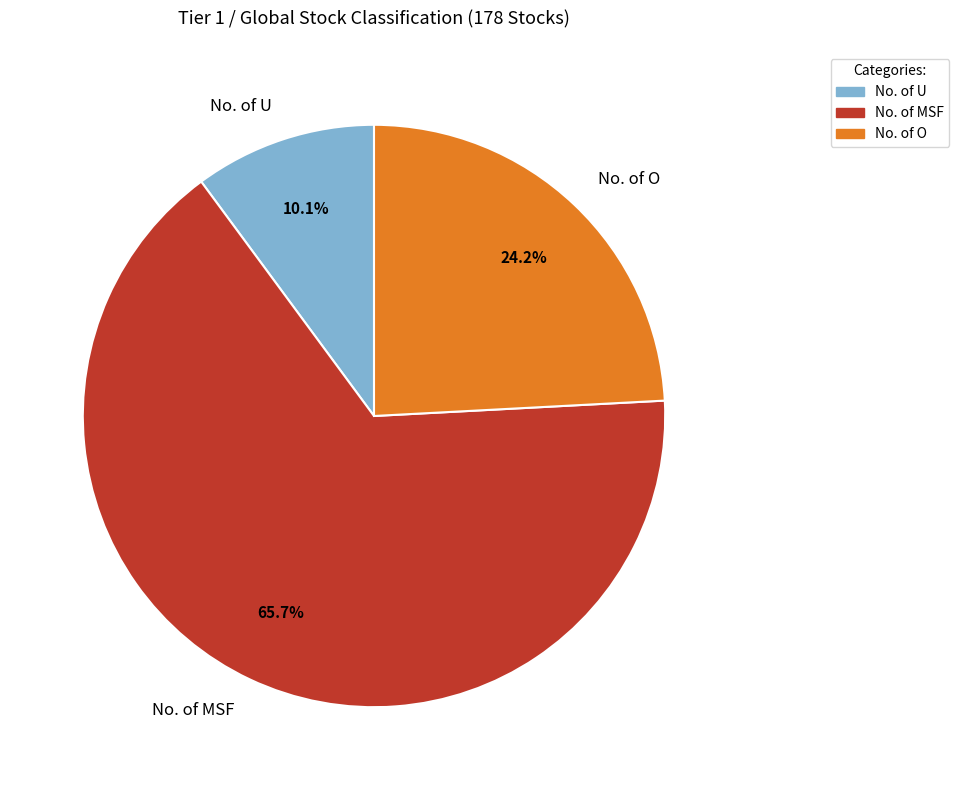

How much of the chart is everything except No. of O?

75.8%